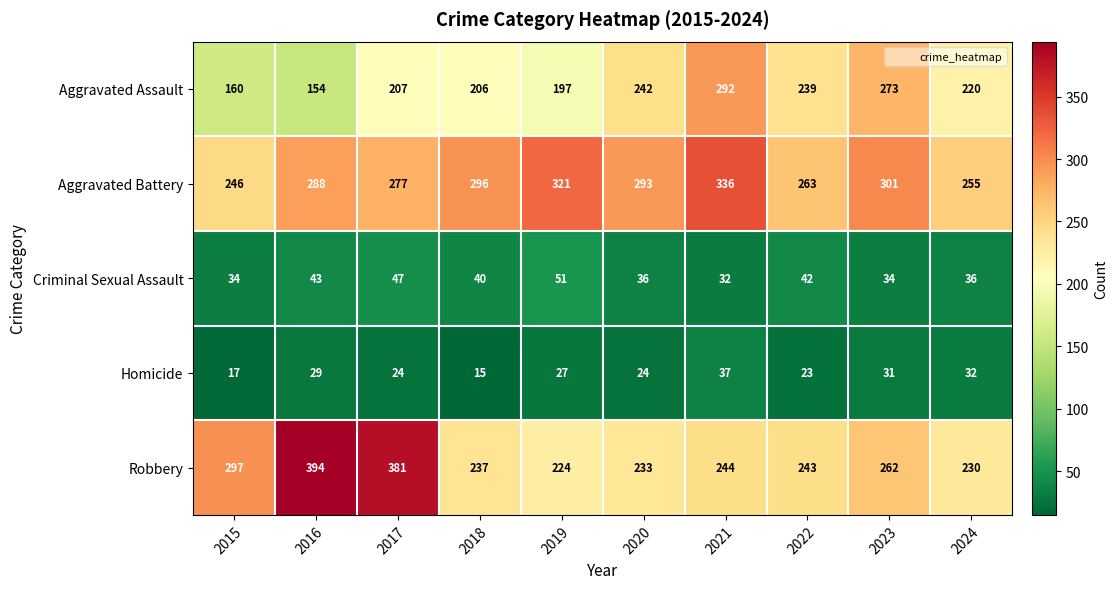

Read the Robbery value at 2017.

381